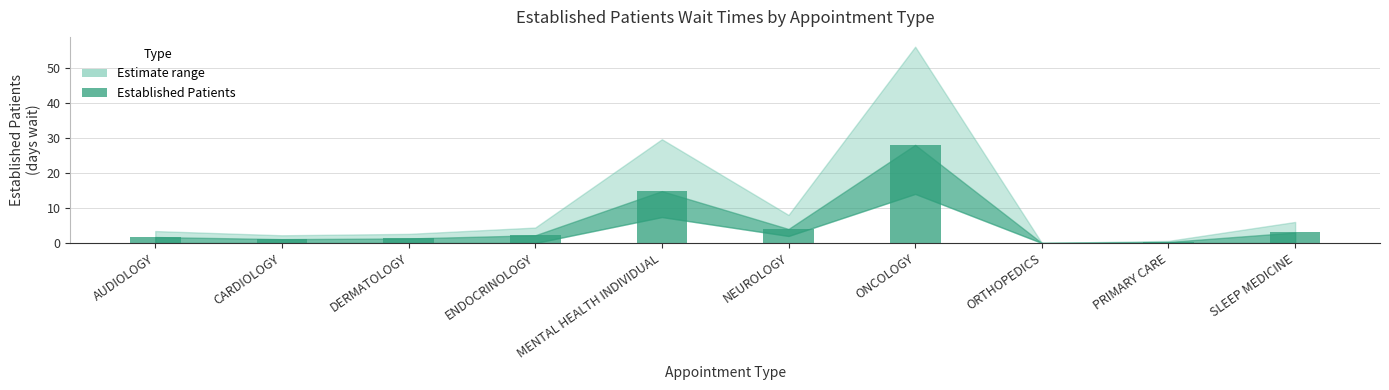

At which category does the chart reach its peak across all series?

ONCOLOGY